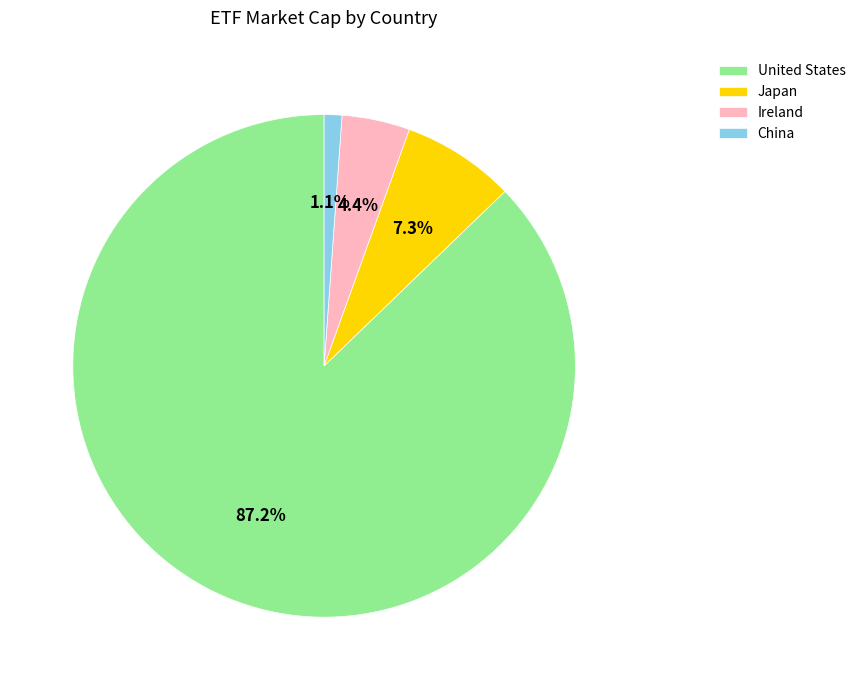

What is the smallest slice in the pie chart?

China